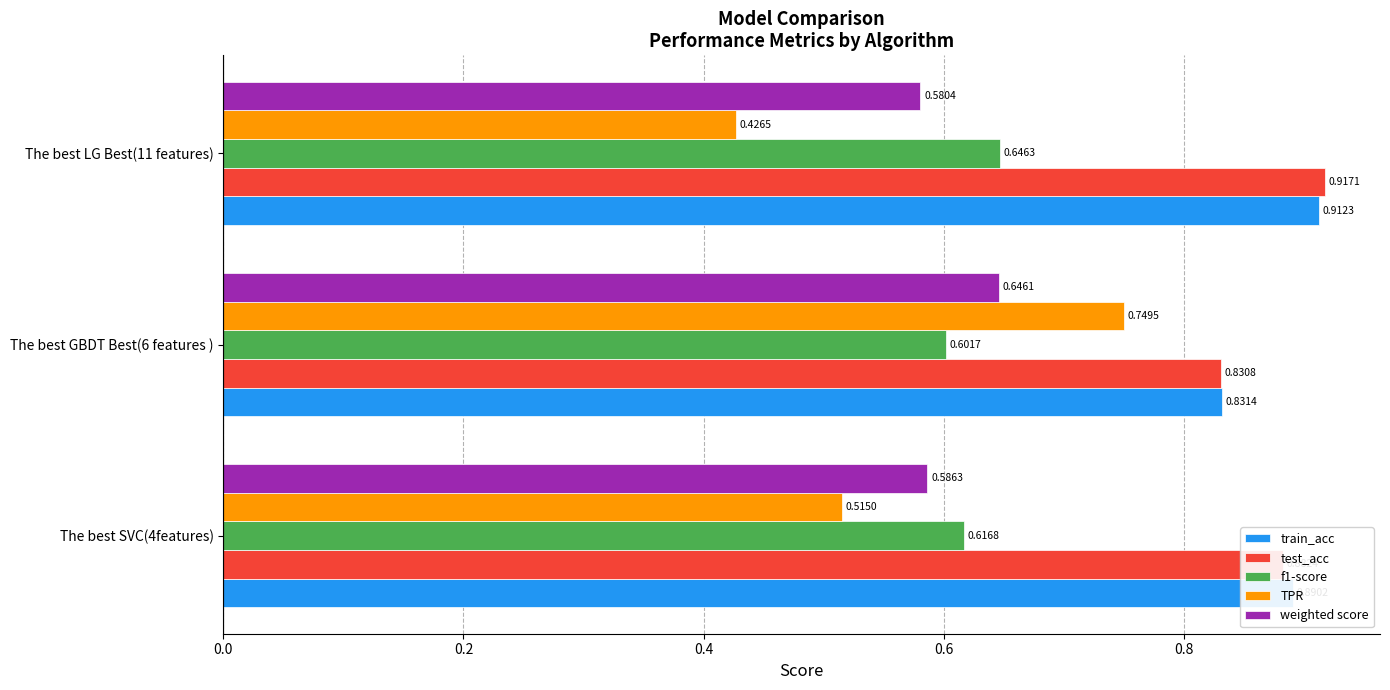

Between The best GBDT Best(6 features ) and The best LG Best(11 features), which series saw the biggest shift?

TPR